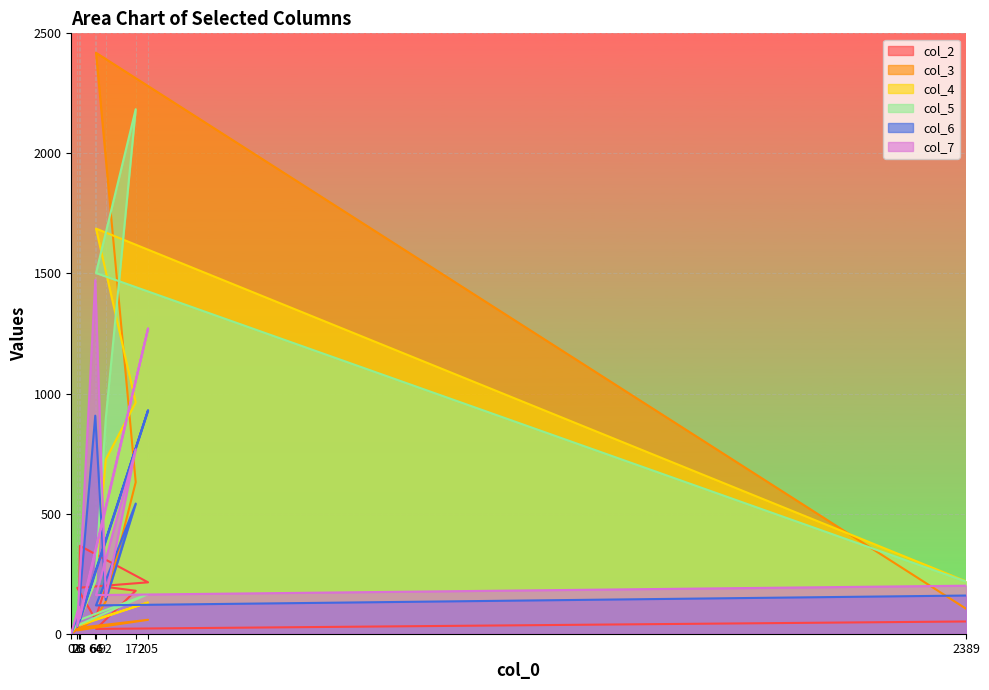

Is it true that col_5 equals 60 at 16?

False